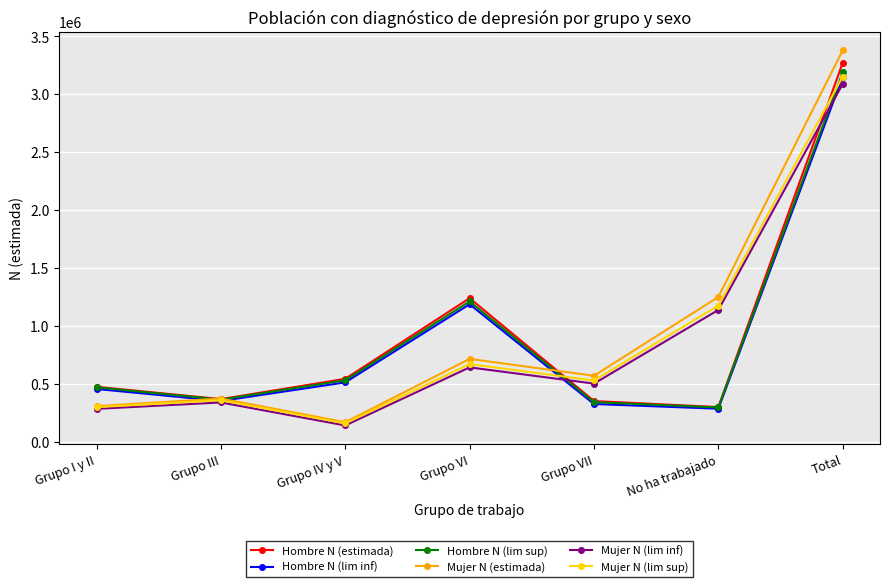

How many values in the Mujer N (lim inf) series are below 501096?

3